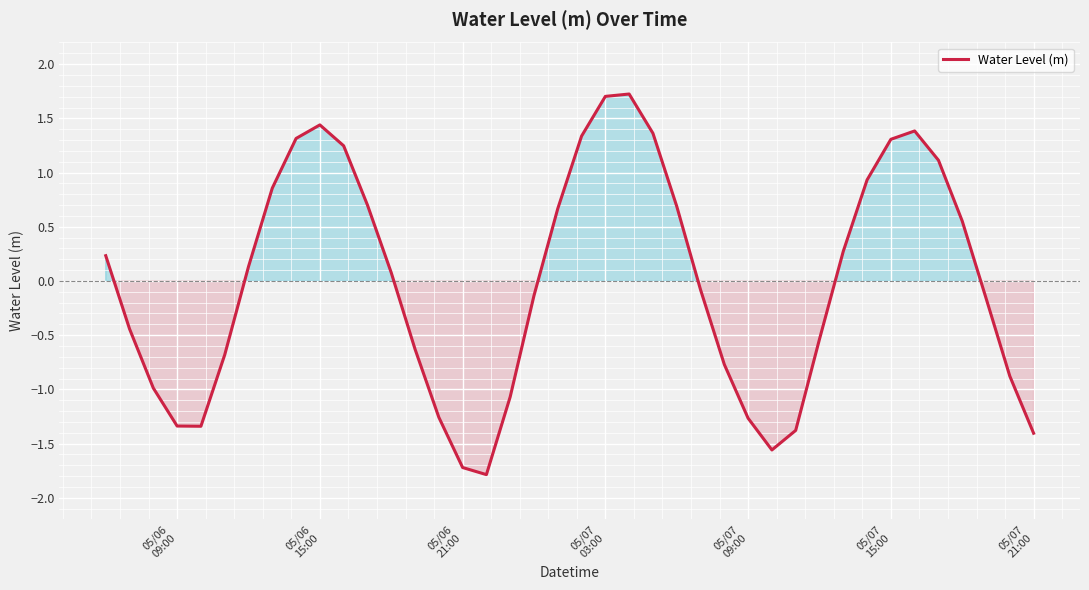

How many values are above zero?

20